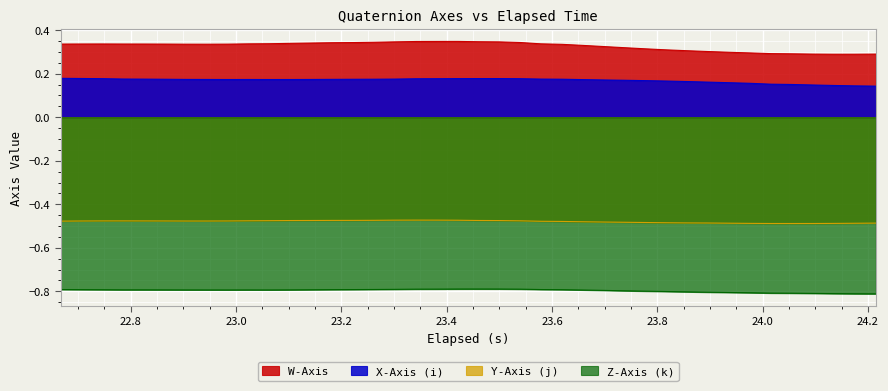

What is the smallest value displayed?

-0.8